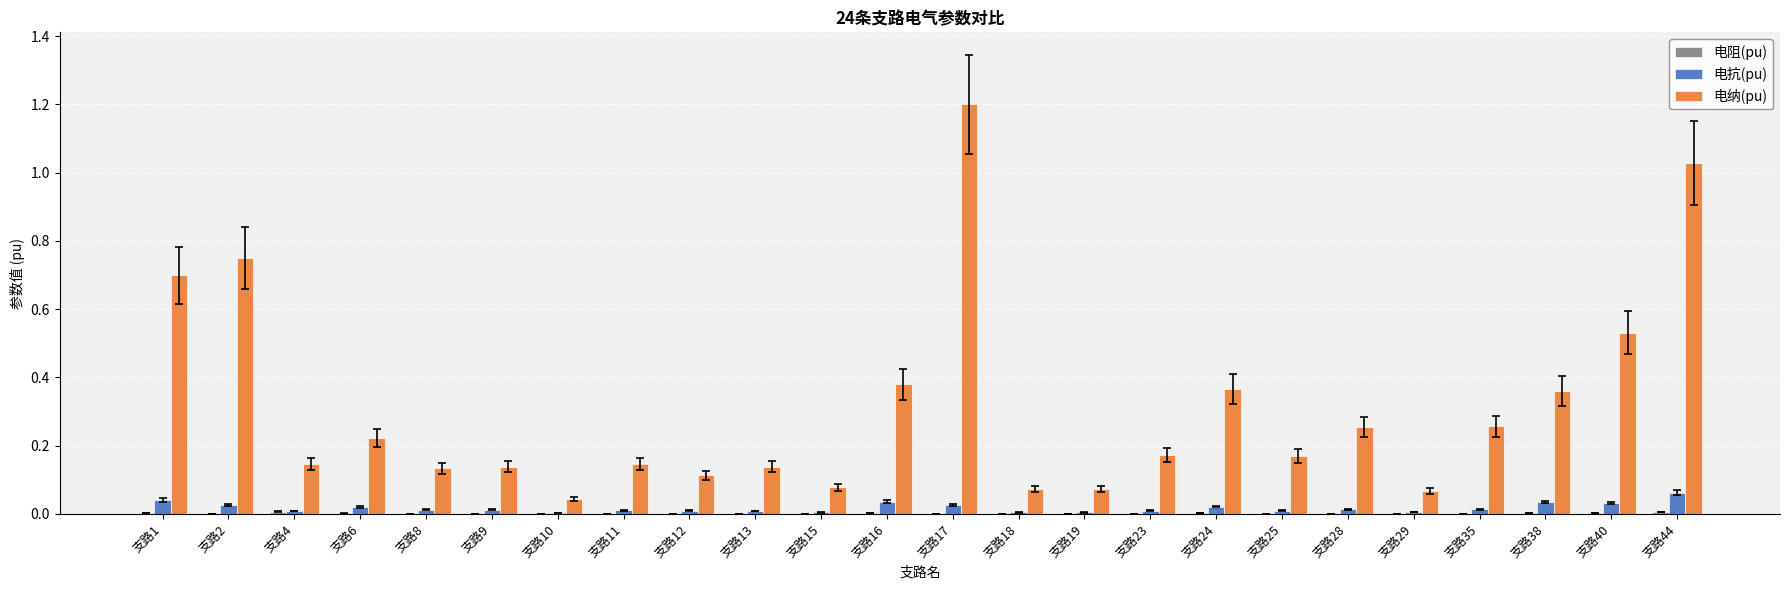

Is it true that 电纳(pu) equals 0.1 at 支路12?

True